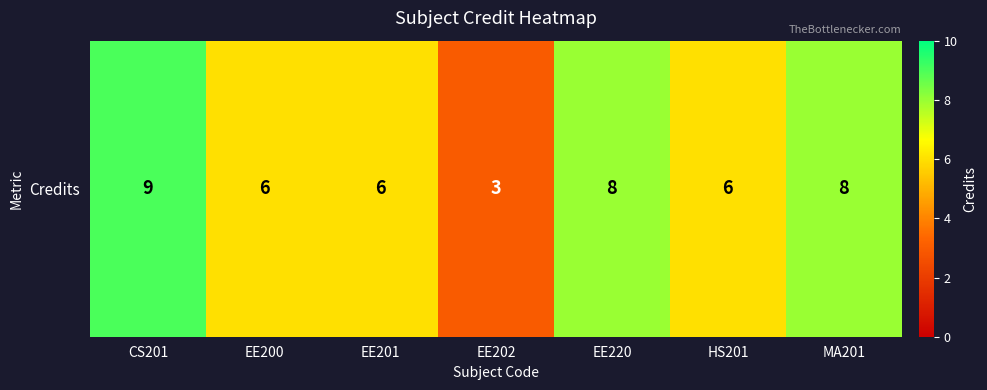

What is the maximum value shown in the chart?

9